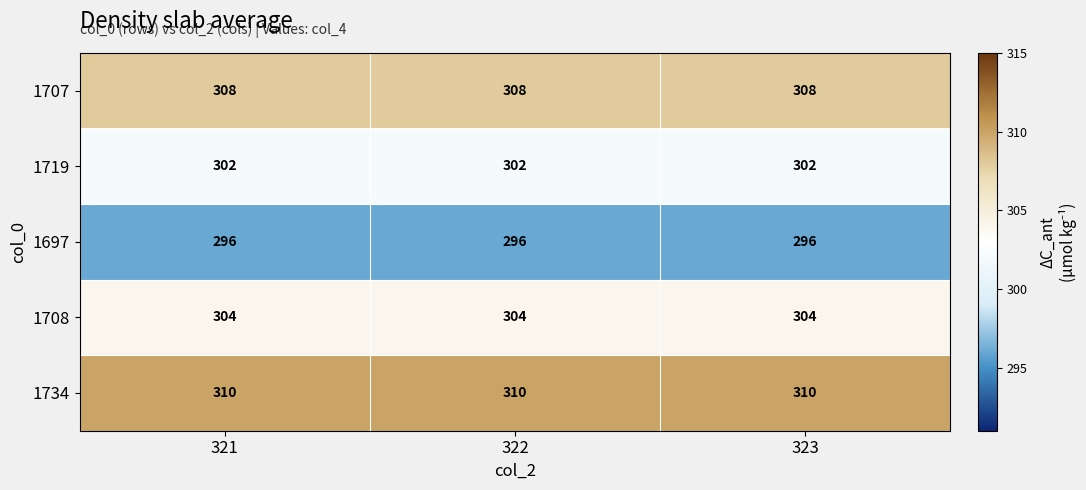

What is the spread (max minus min) of values at 321?

14